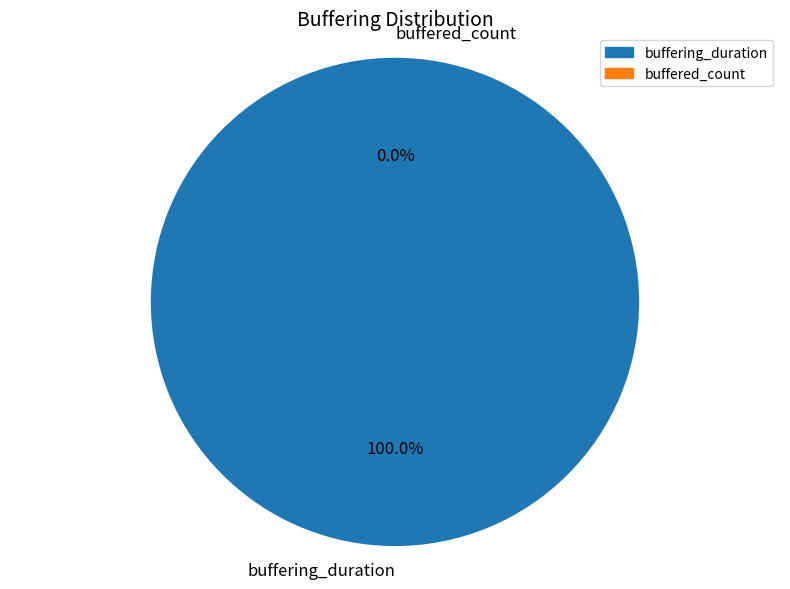

Which category has the biggest portion of the pie?

buffering_duration